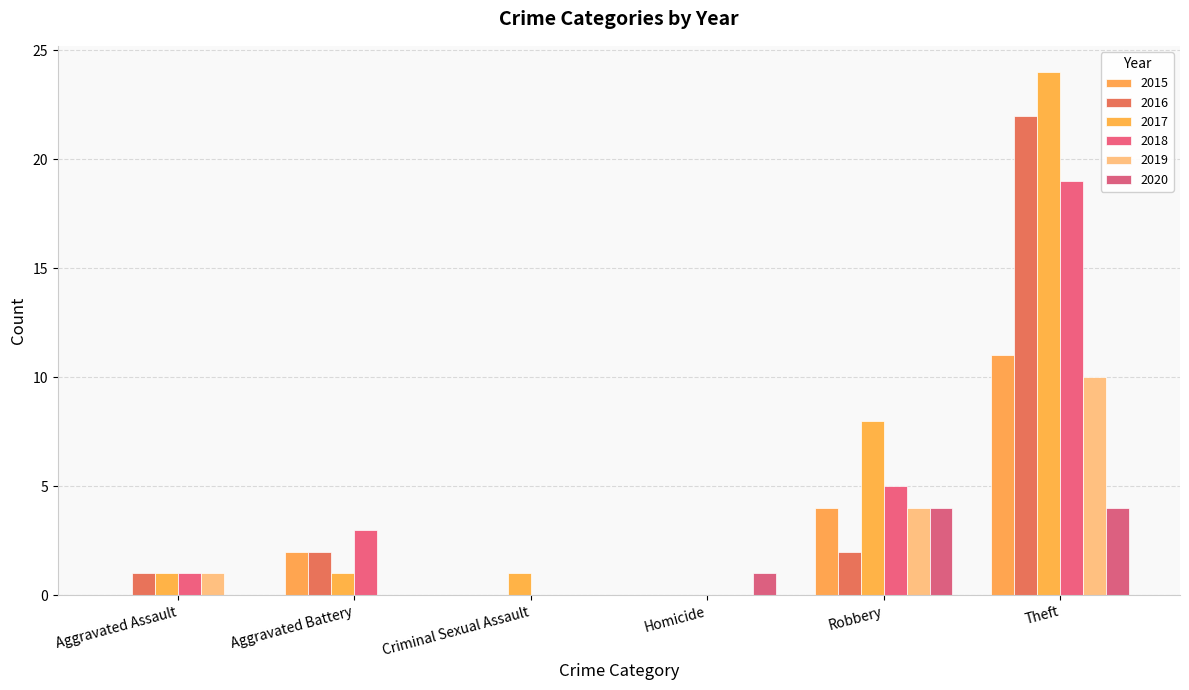

How many groups of bars are there?

6